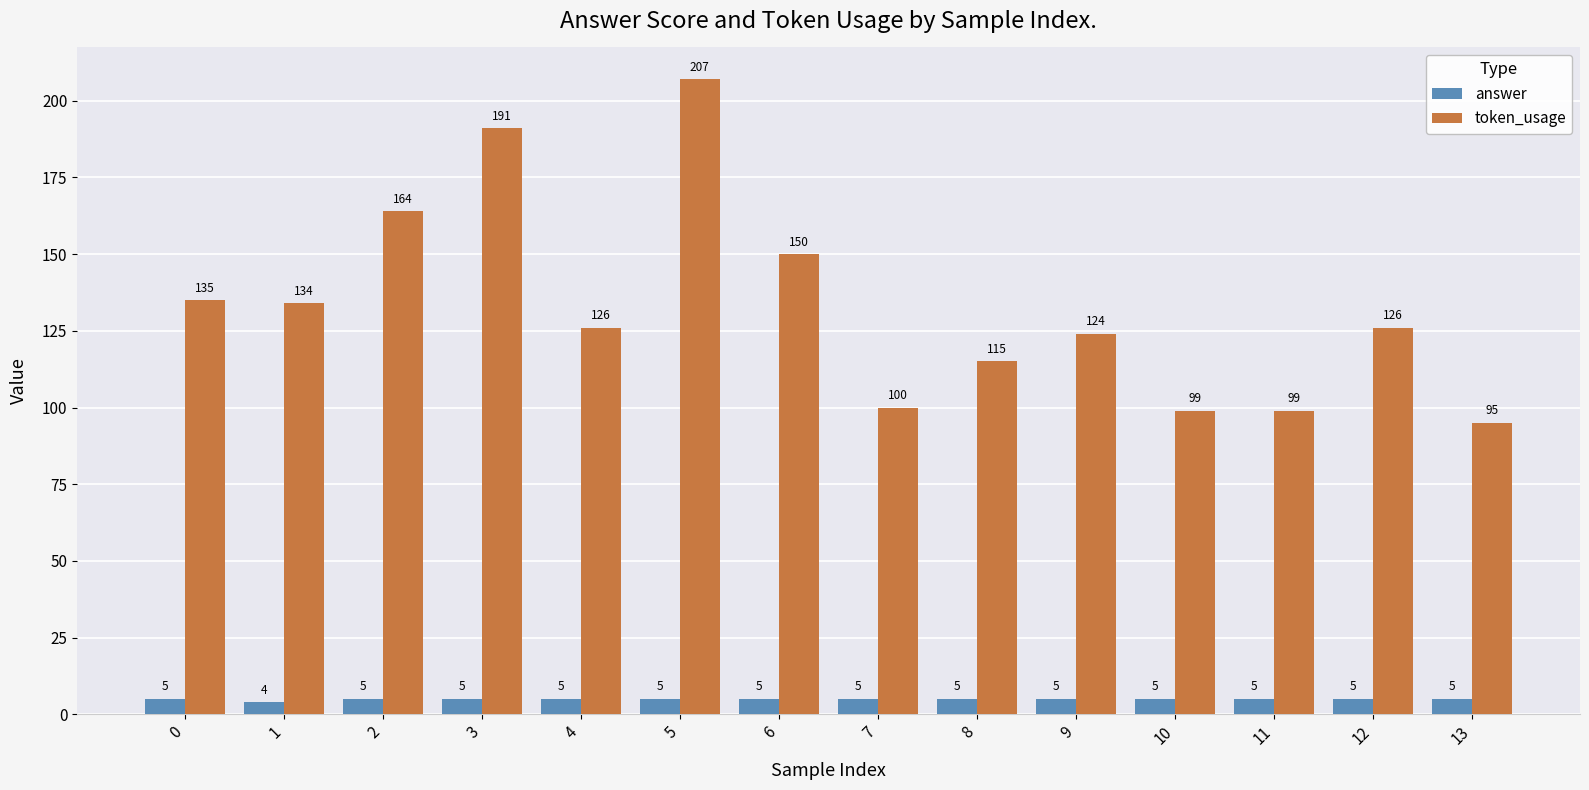

Rank the series at 10 from highest to lowest value.

token_usage, answer